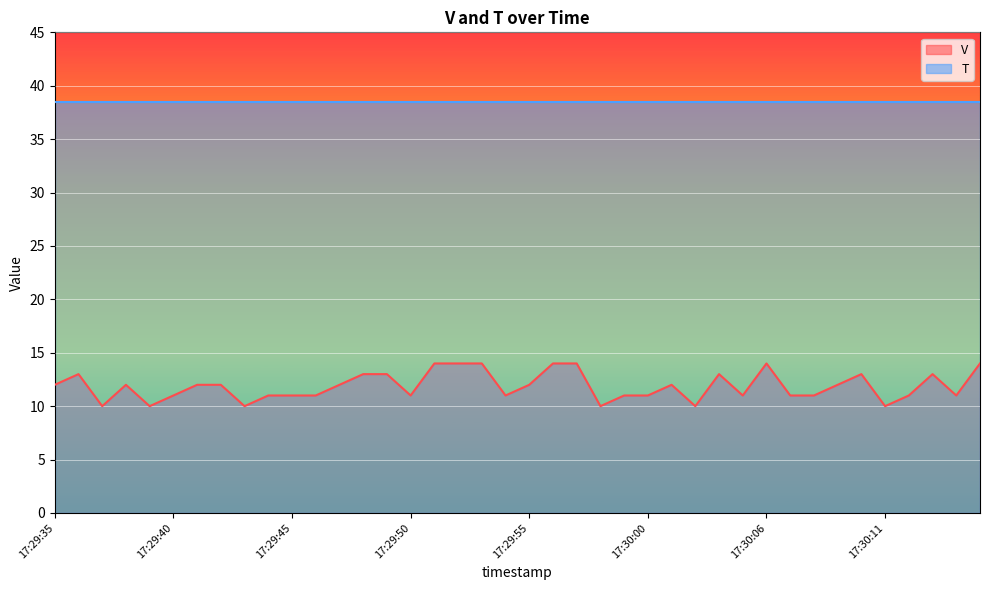

The value at 17:29:45 is 7. True or false?

False